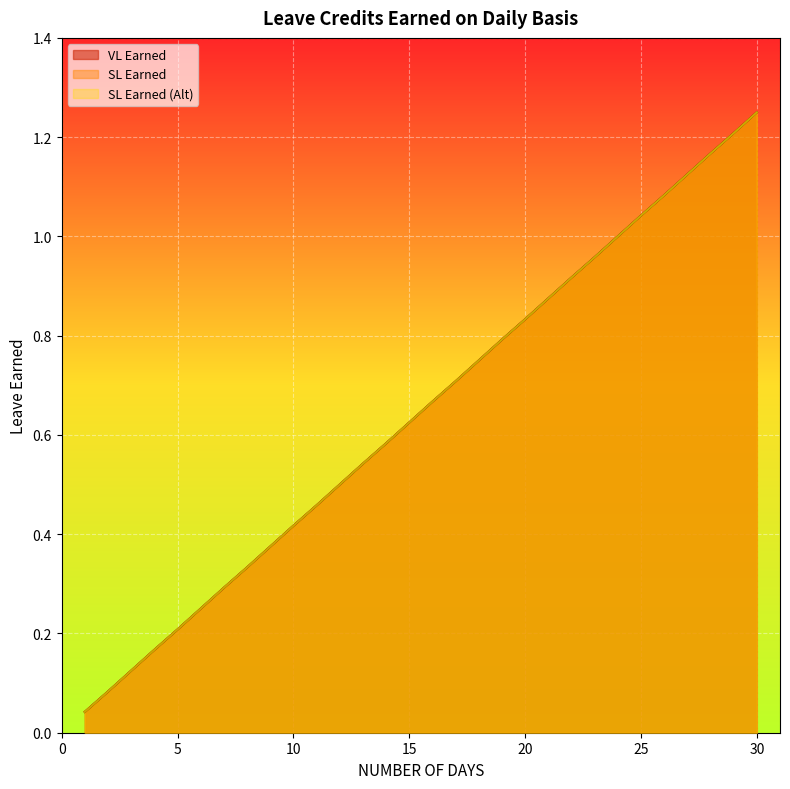

At which label does VL Earned reach its minimum?

1